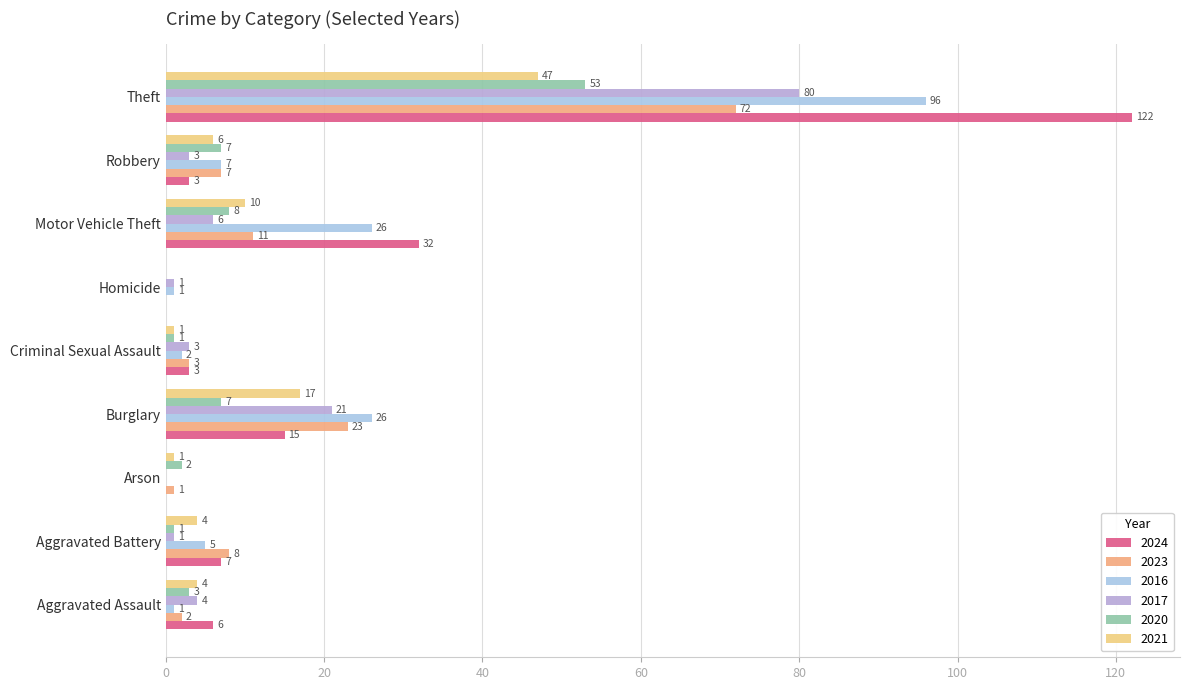

Which category has the highest value in the 2017 series?

Theft